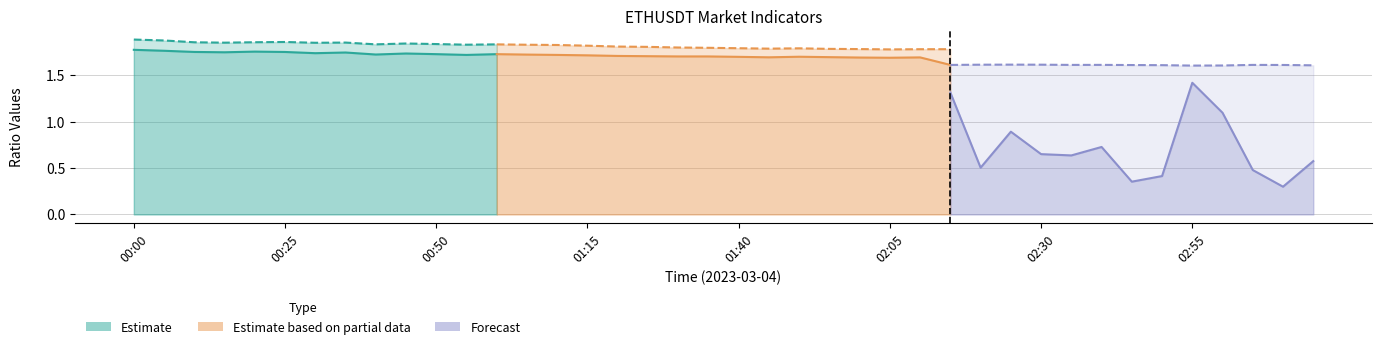

How many series are shown in this chart?

3